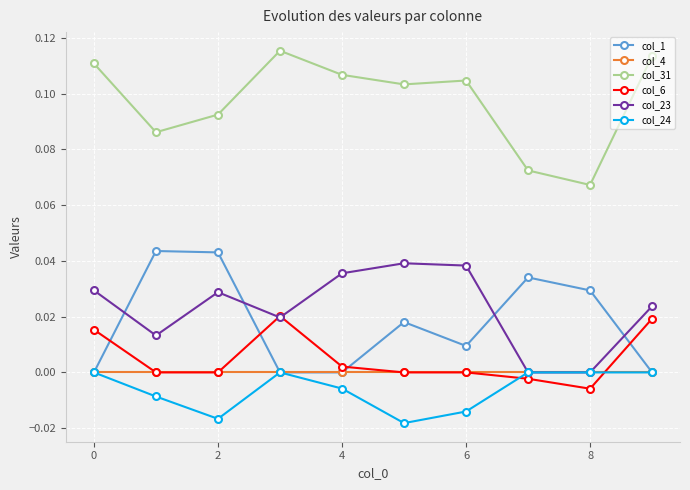

After their last crossing, which series has the higher values: col_1 or col_6?

col_6